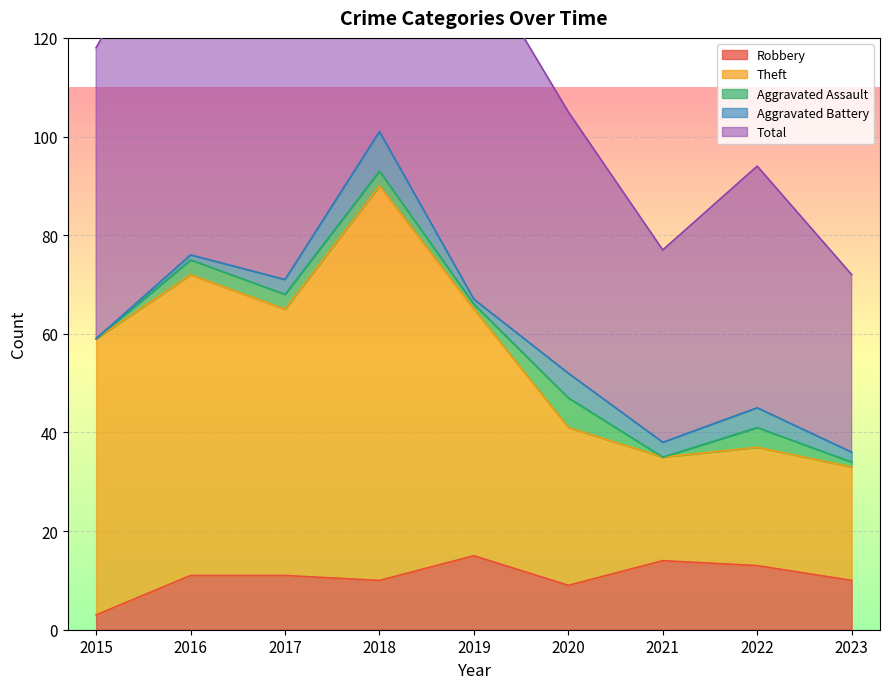

Is the value of Robbery at 2018 greater than the value of Theft at 2015?

No